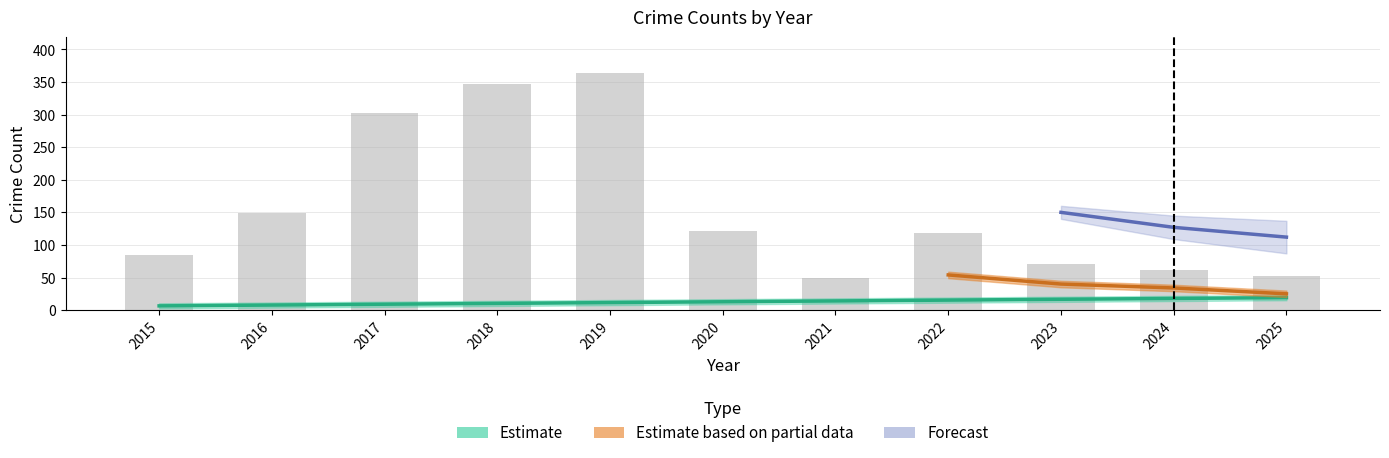

Where does the data first go above 119?

2016